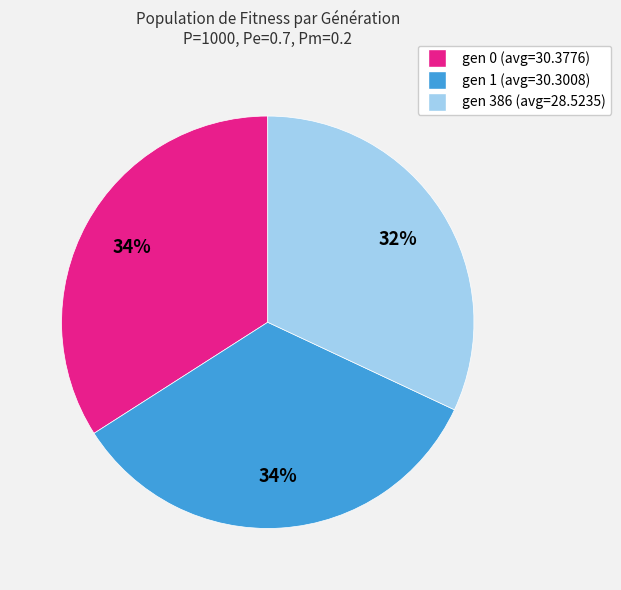

The gen 1 (avg=30.3008) slice represents 27% of the pie. True or false?

False